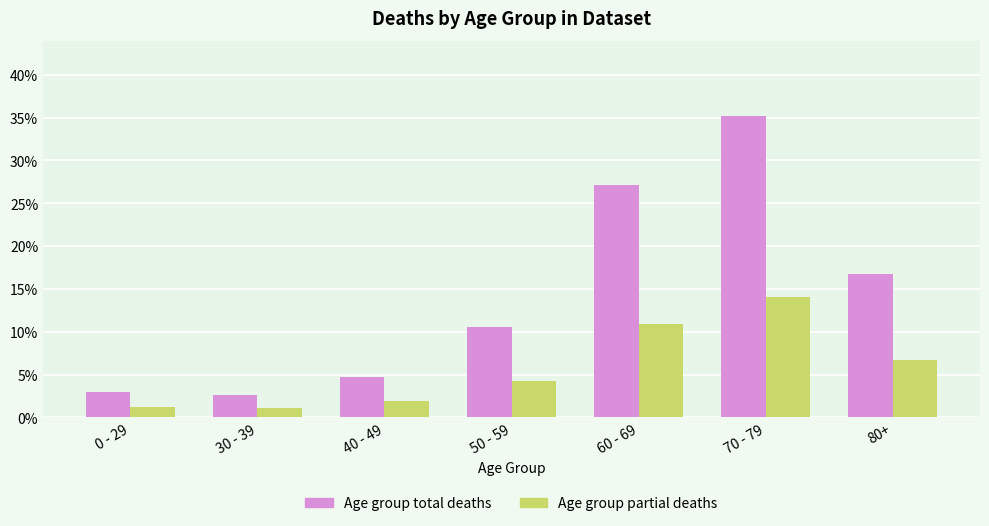

How many bars are there in each group?

2